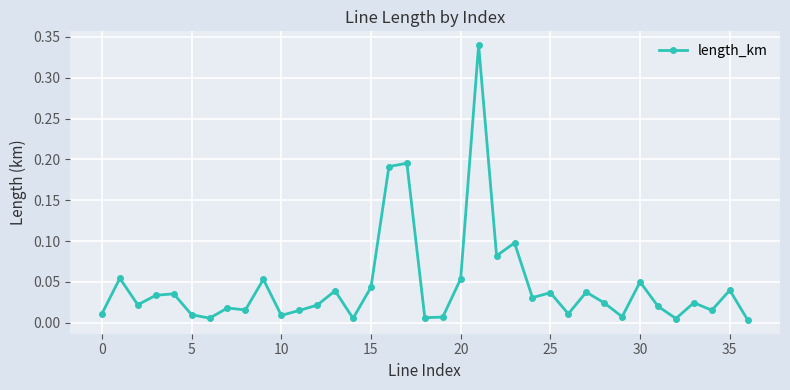

True or false: the data has more than 1 interior local peaks.

True